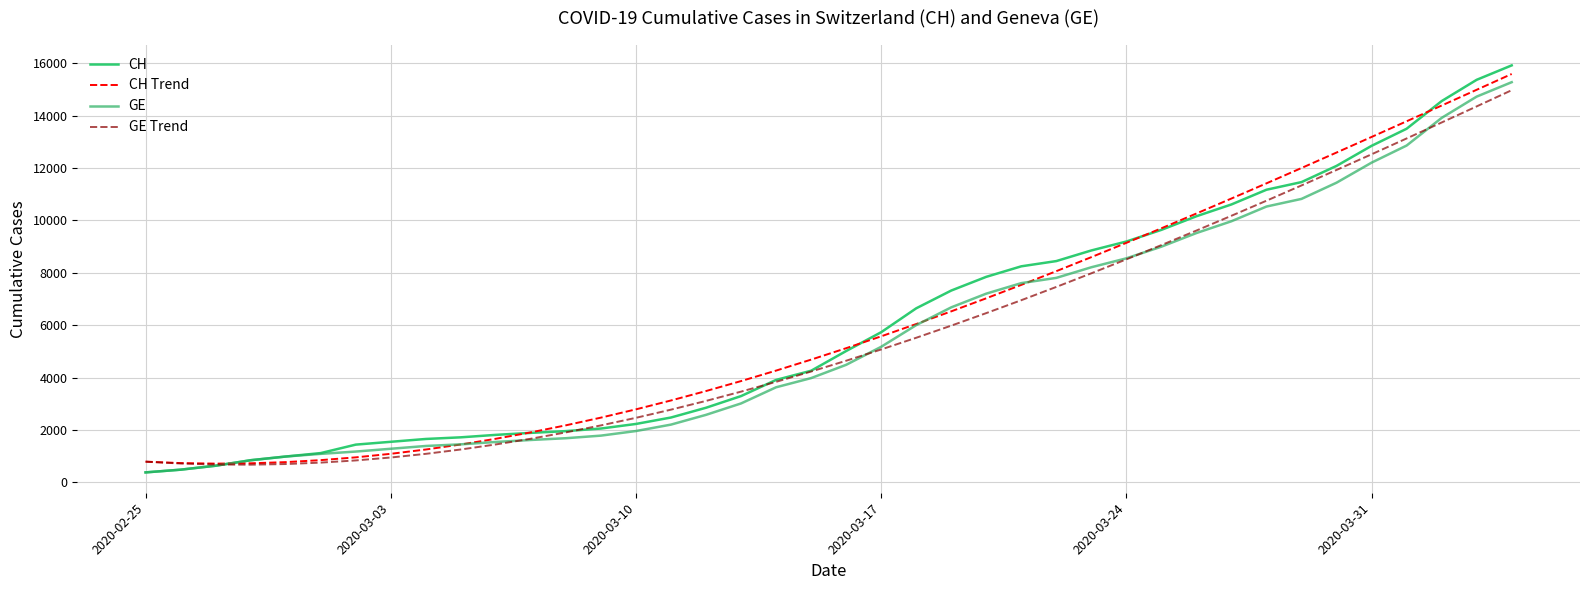

True or false: GE Trend and CH Trend intersect in this chart.

False